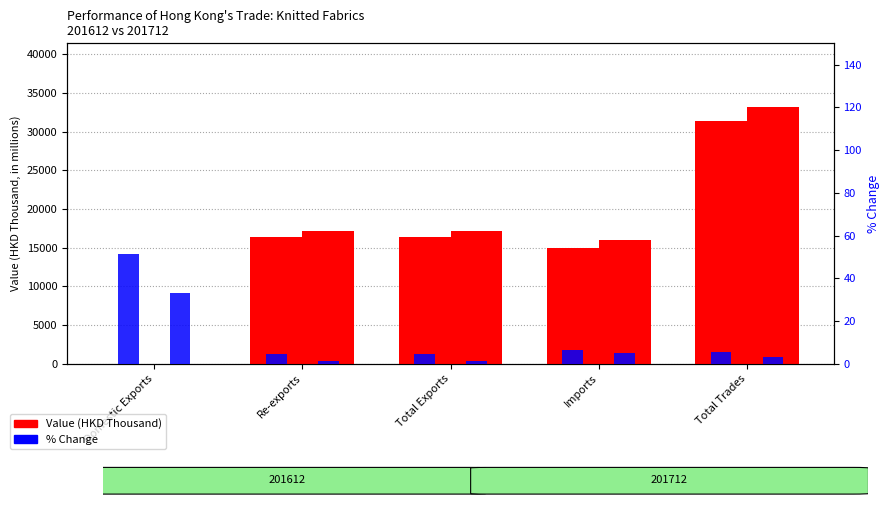

Read the % CHG 201712 value at Imports.

4.9